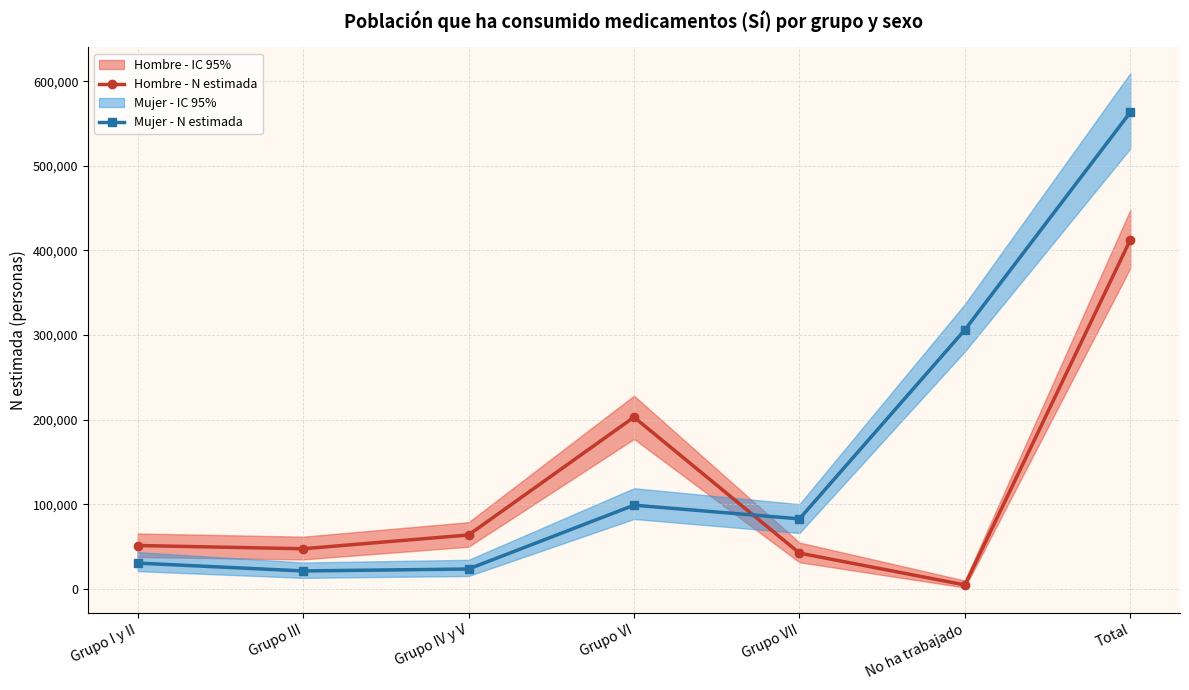

Which series has the largest range (max minus min)?

Mujer - N estimada